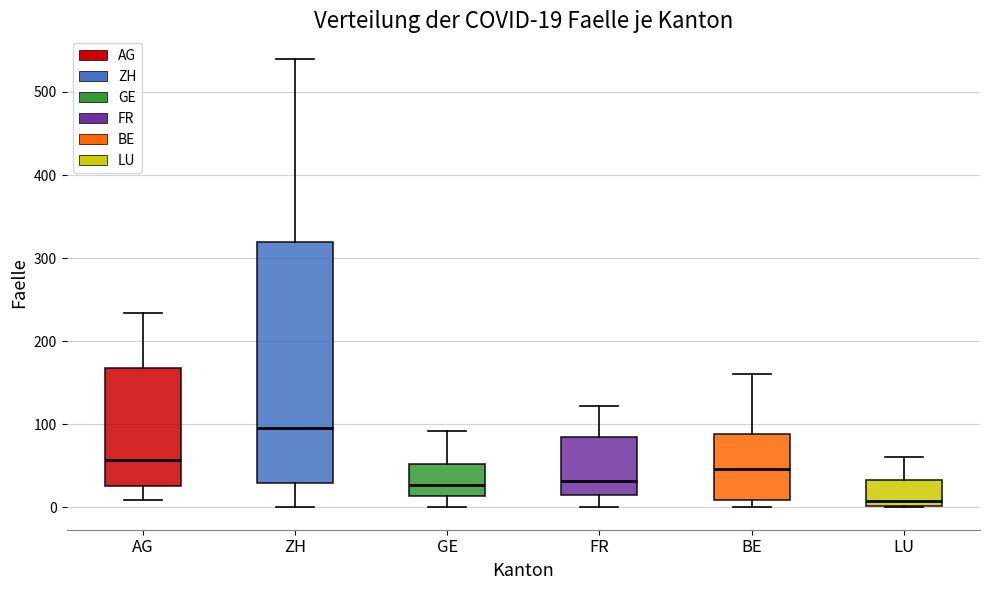

Which box has the highest median line?

ZH